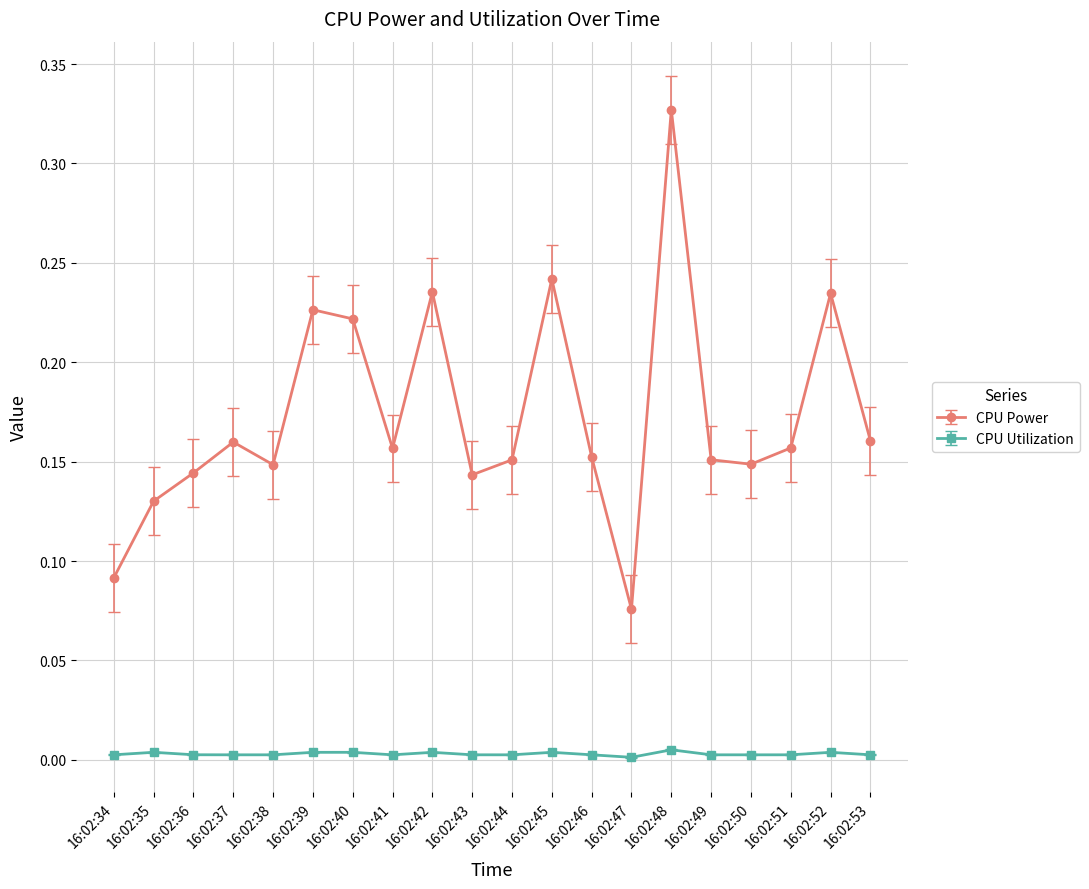

How many CPU Utilization values are between 0 and 1?

20